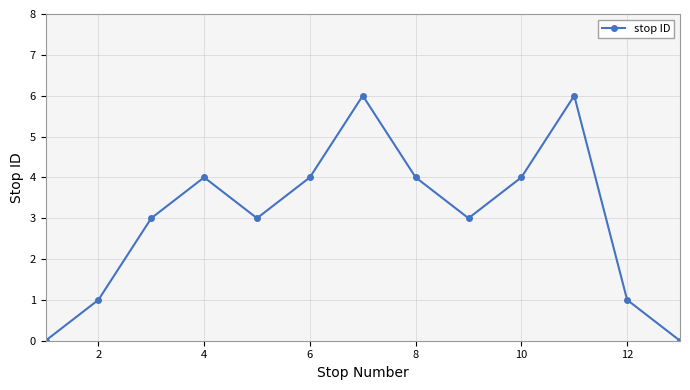

How many points are higher than both their immediate neighbors (excluding endpoints)?

3